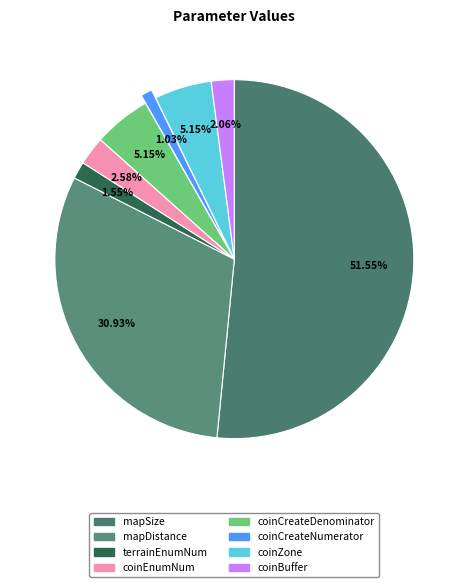

Count the number of slices in the pie.

8